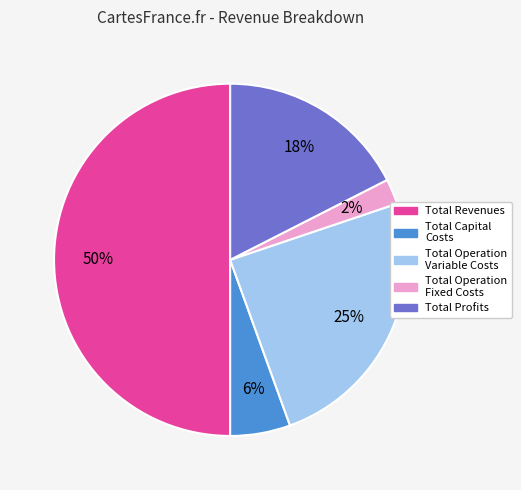

To the nearest percent, what is the difference between the largest and smallest slice percentages?

48%